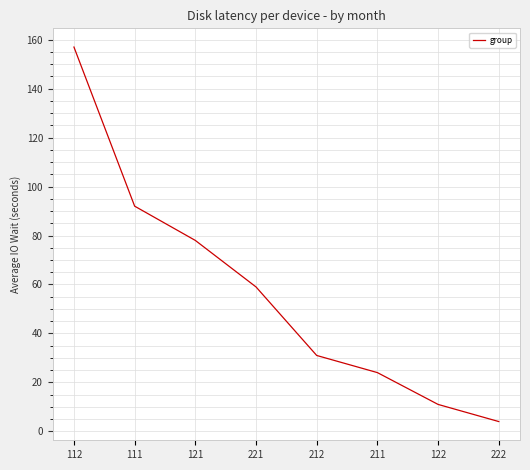

Between 221 and 211, which is larger?

221